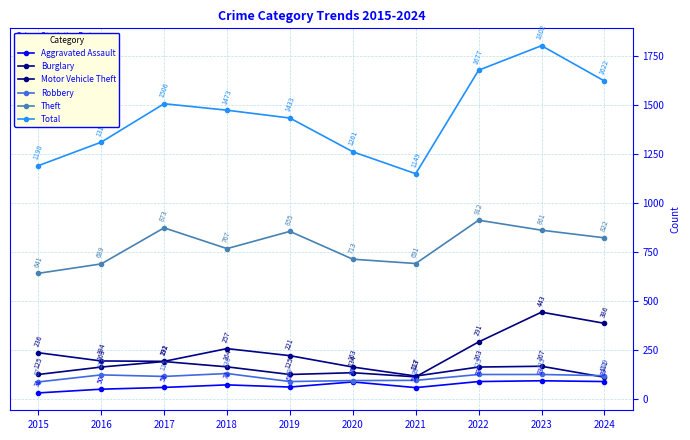

What is the average value of the Burglary series?

182